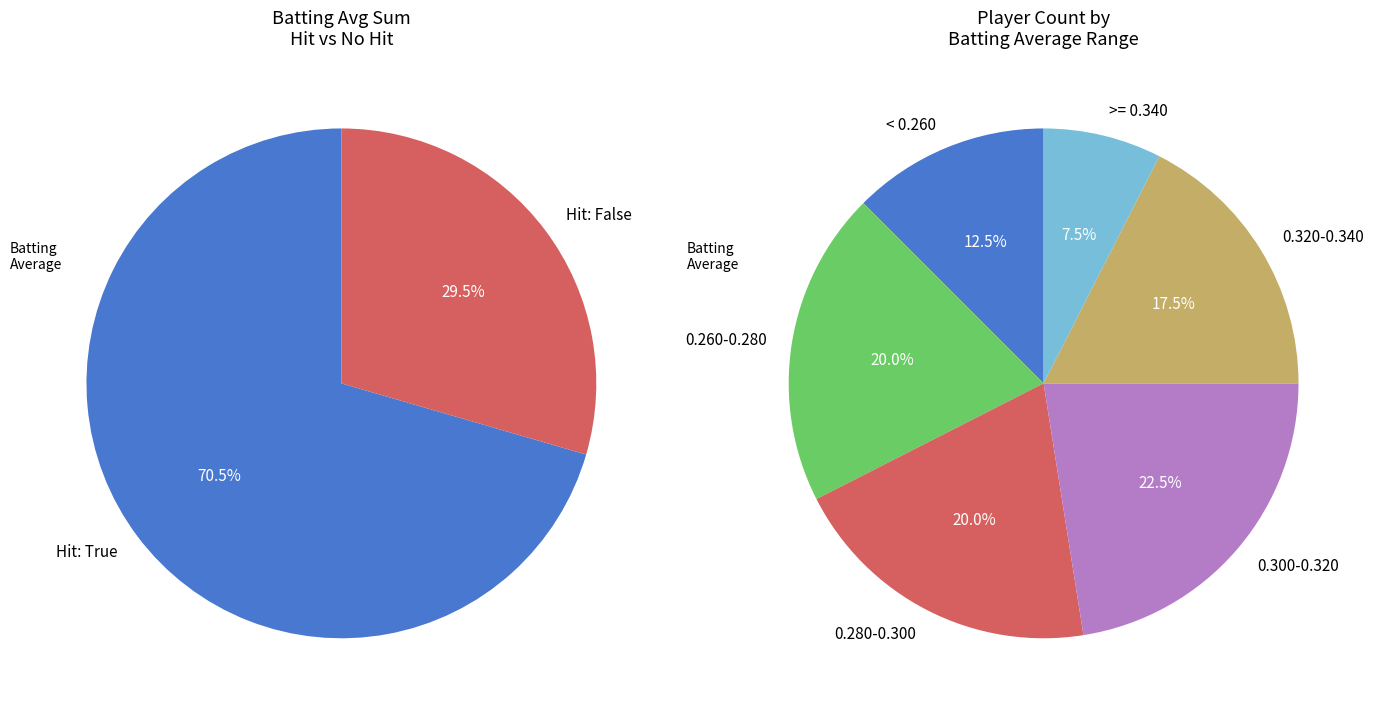

Does any single category account for the majority?

No